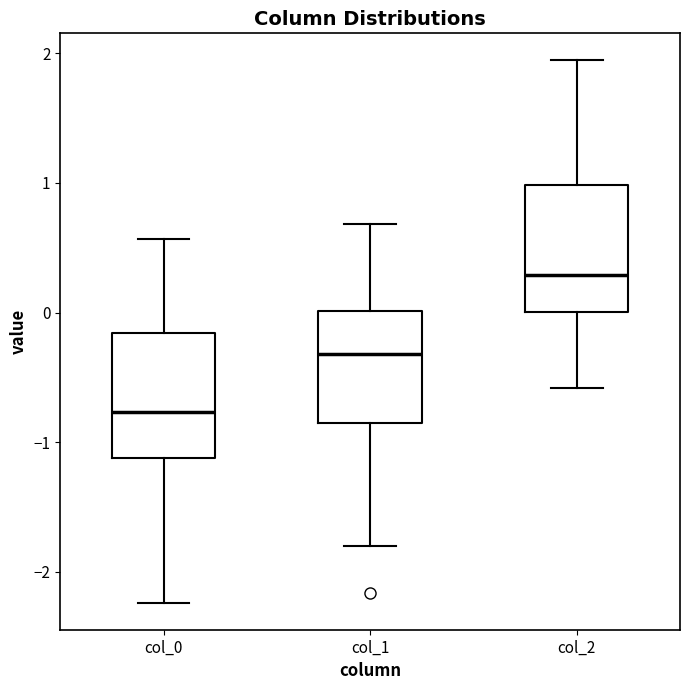

Which box's median line is the lowest?

col_0